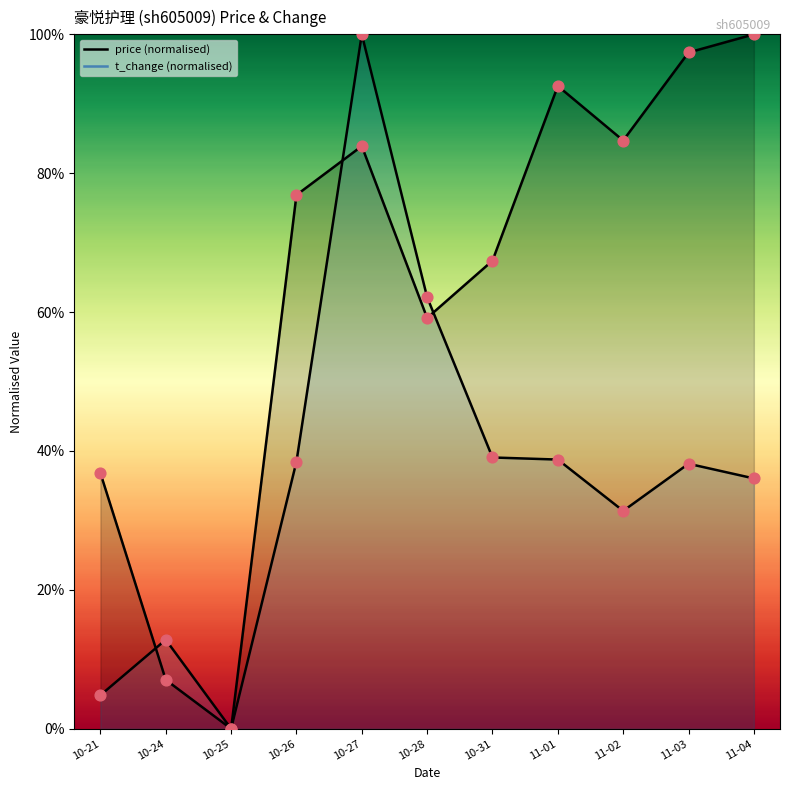

At how many categories does at least one series exceed 93?

3